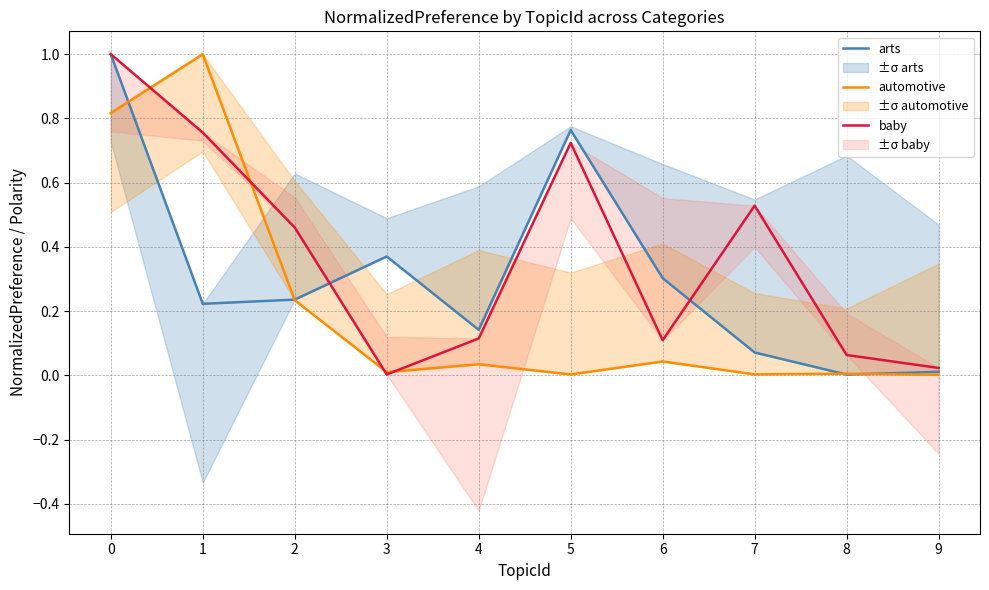

Reading left to right, extract all data points from this chart.

arts: 1.0	0.2	0.2	0.4	0.1	0.8	0.3	0.1	0.0	0.0
automotive: 0.8	1.0	0.2	0.0	0.0	0.0	0.0	0.0	0.0	0.0
baby: 1.0	0.8	0.5	0.0	0.1	0.7	0.1	0.5	0.1	0.0